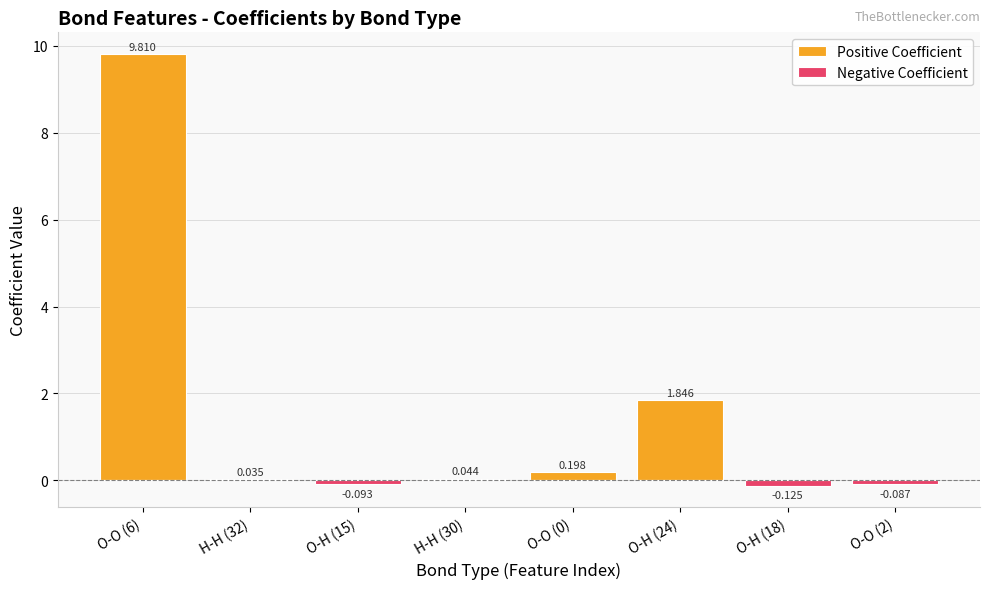

Count the number of categories in the chart.

8